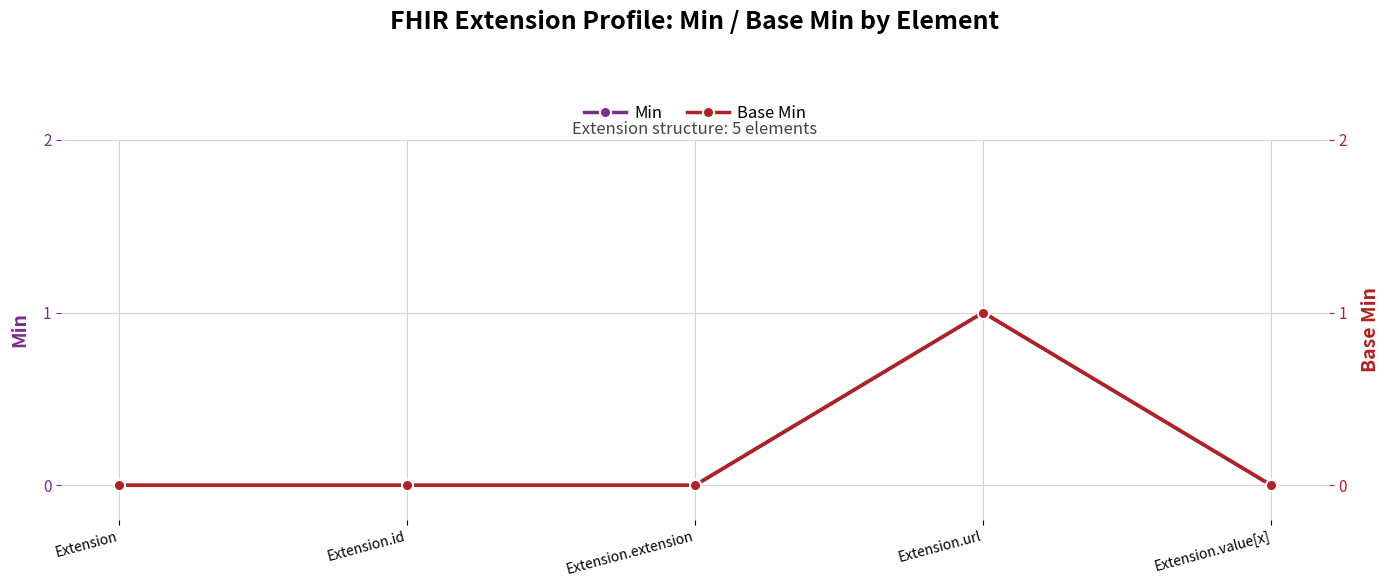

At which category does the chart reach its minimum across all series?

Extension